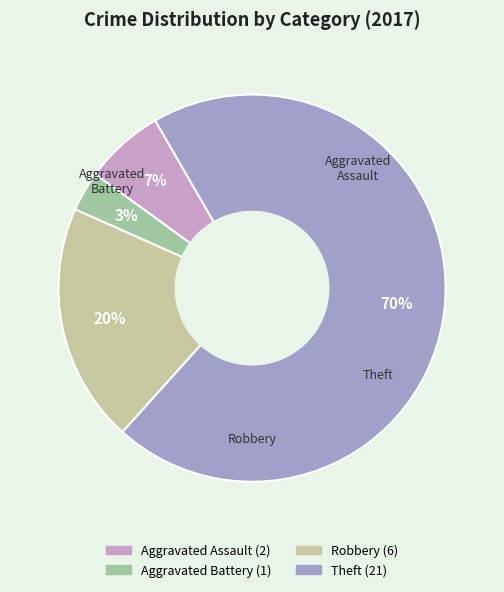

How many slices are in this pie chart?

4